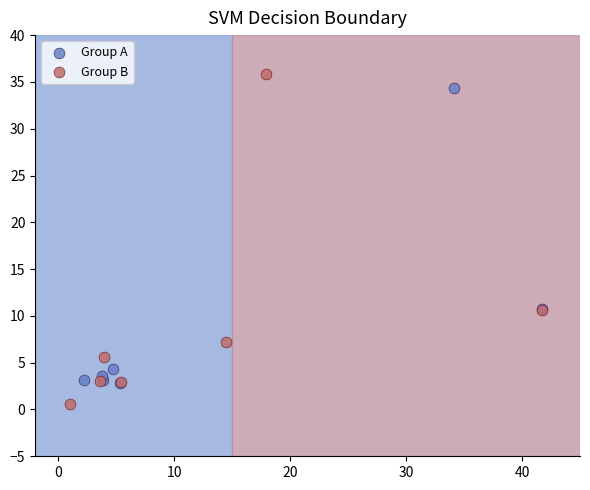

Which series reaches the minimum Y coordinate?

Group B